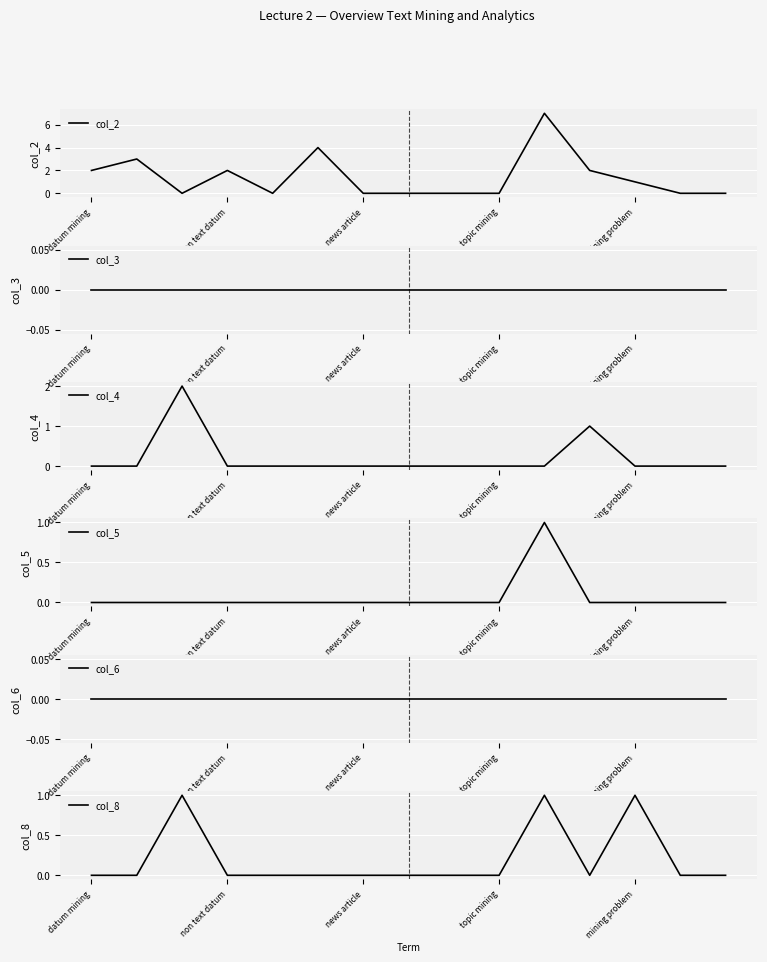

True or false: col_2 has a value of 3 at topic mining.

False